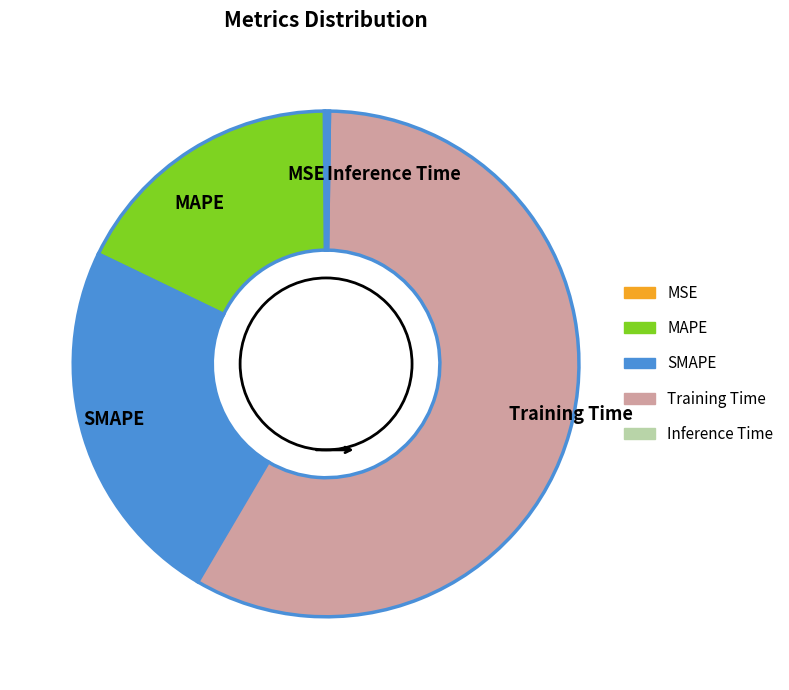

Is Training Time the majority of the pie?

Yes